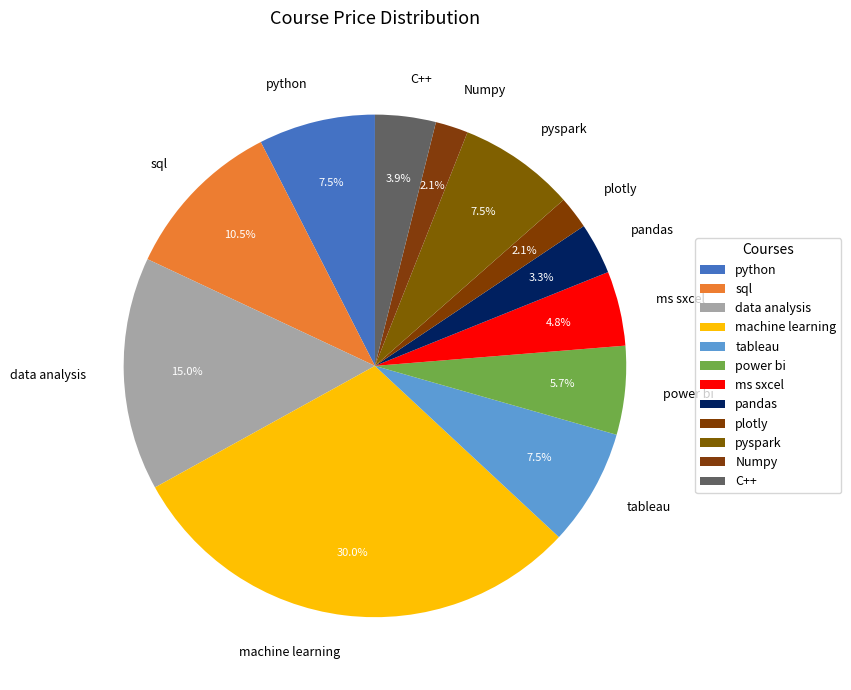

The python slice represents 1% of the pie. True or false?

False